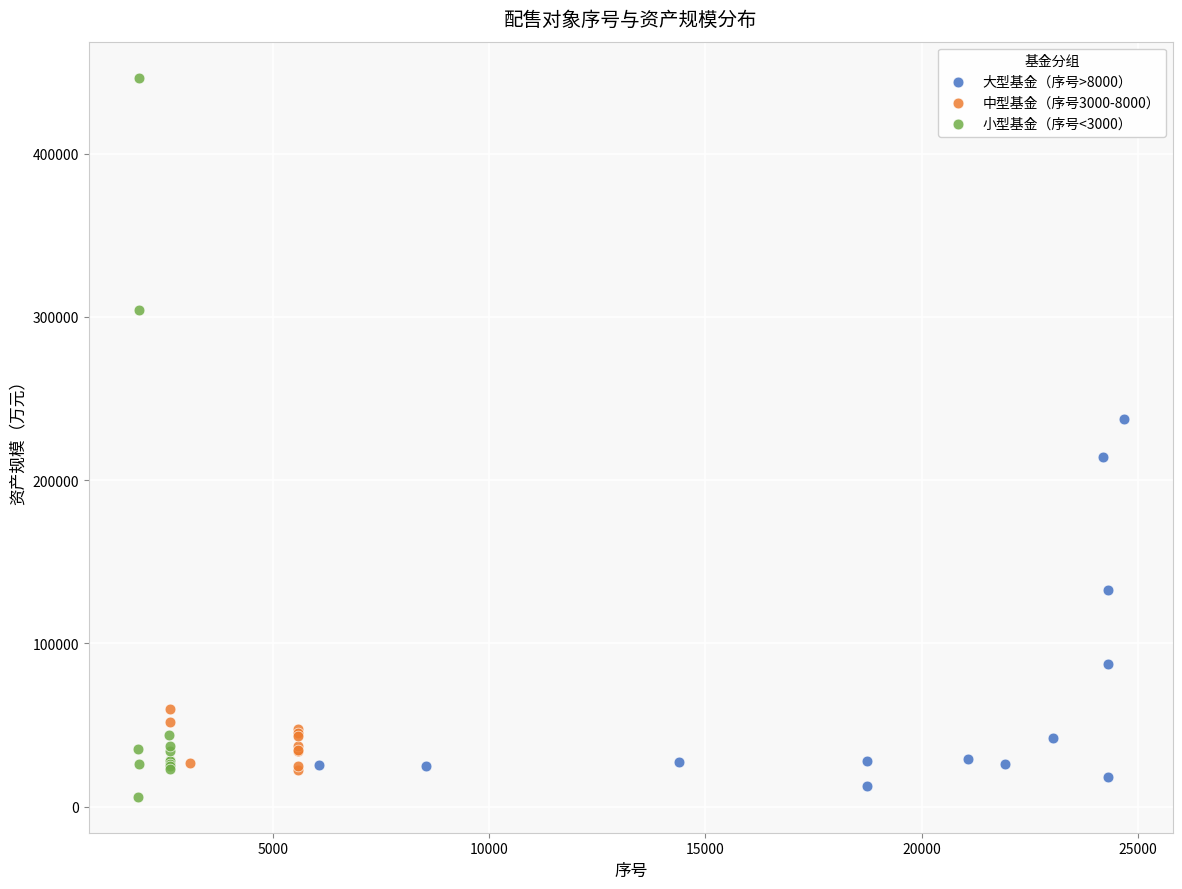

Which series reaches the maximum Y coordinate?

小型基金（序号<3000）